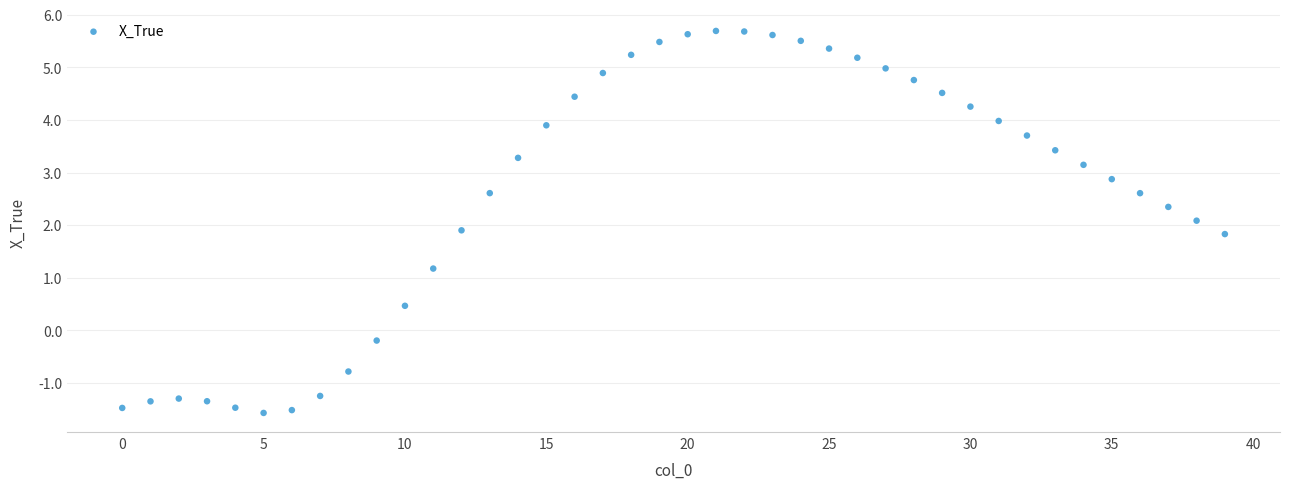

How many data points are displayed?

40